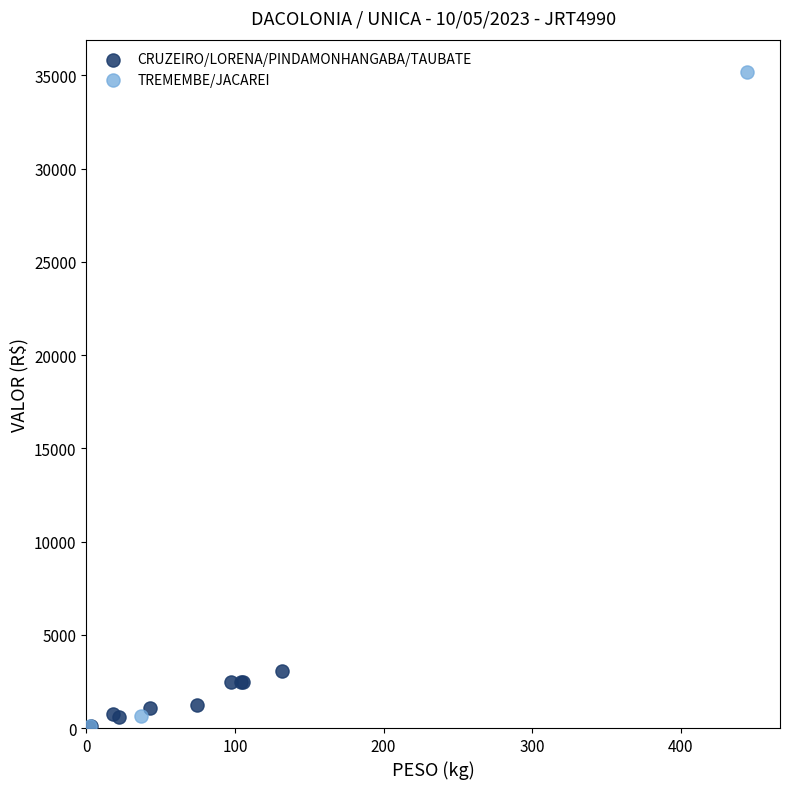

Which series has the largest Y range (max minus min)?

TREMEMBE/JACAREI